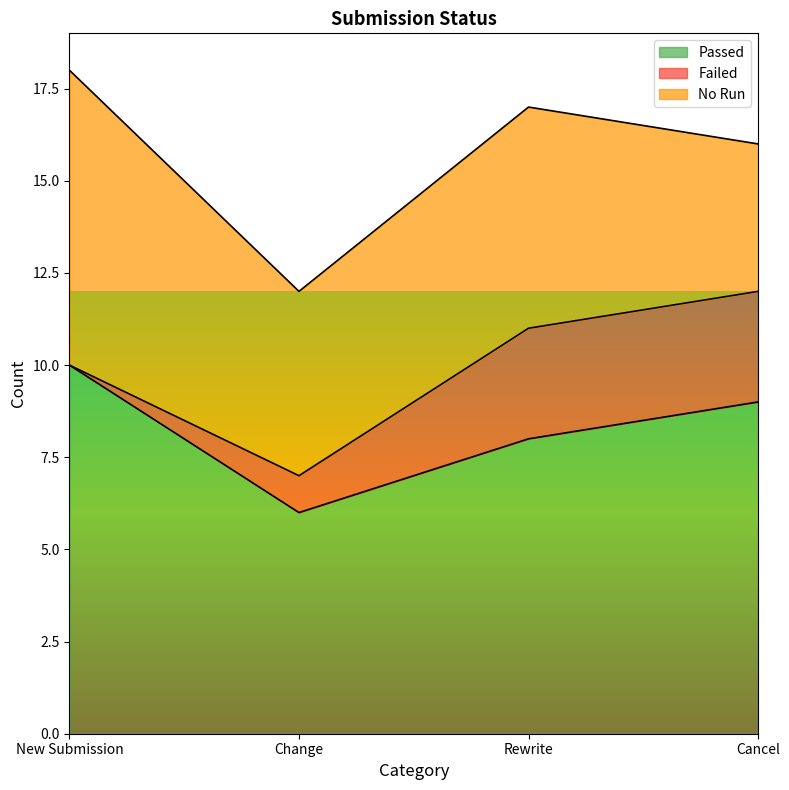

True or false: No Run and Passed intersect in this chart.

False